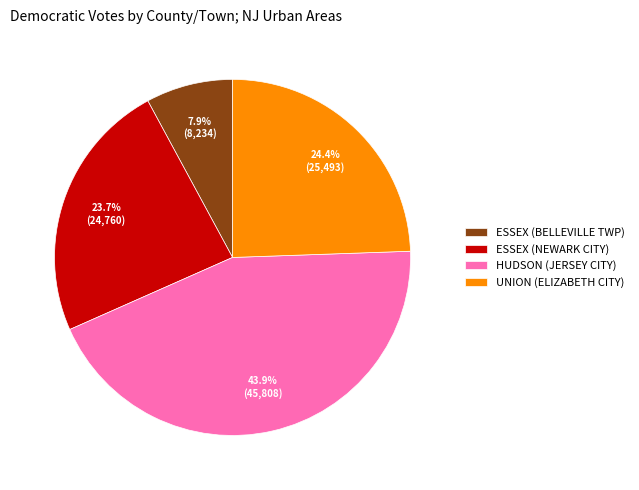

Which slice is the largest?

HUDSON (JERSEY CITY)